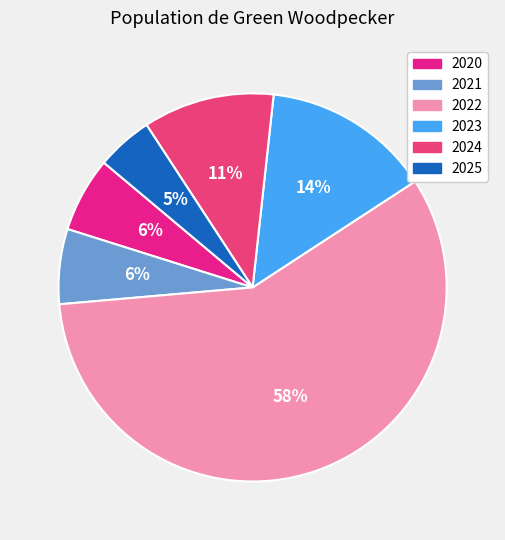

To the nearest percent, what percentage of the pie is 2024?

11%